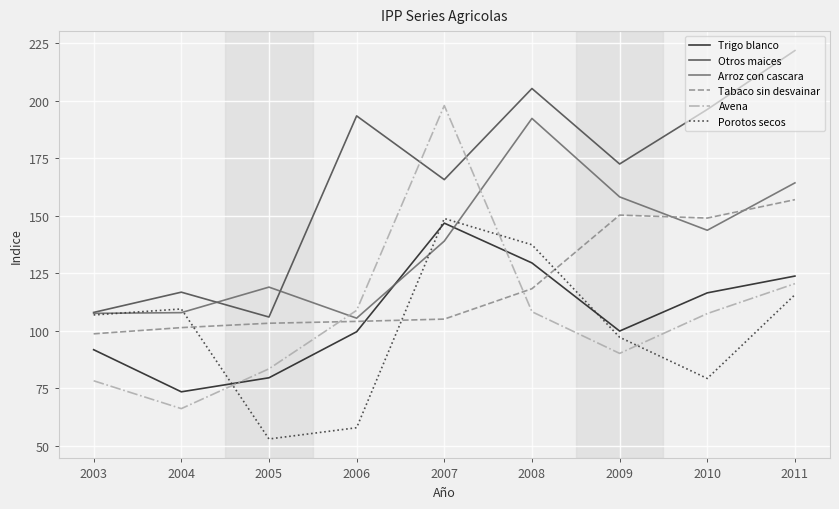

How many categories are shown in the chart?

9